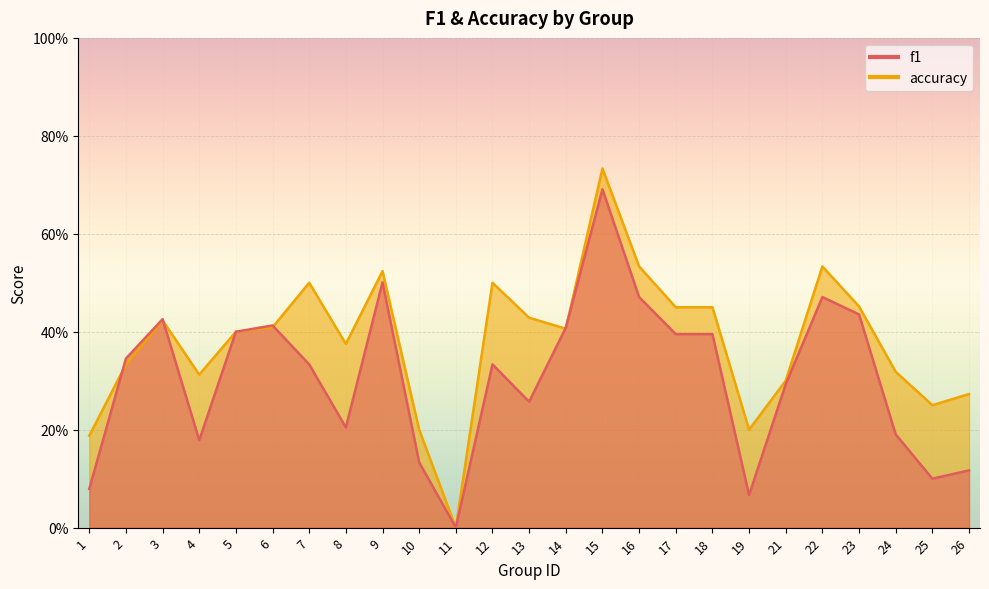

Is the value of accuracy at 6 greater than the value of f1 at 8?

Yes